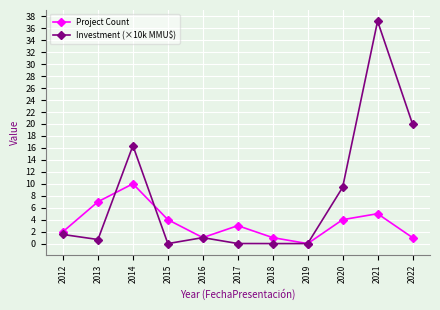

The Investment (×10k MMU$) series shows 0.7 at 2013. True or false?

True